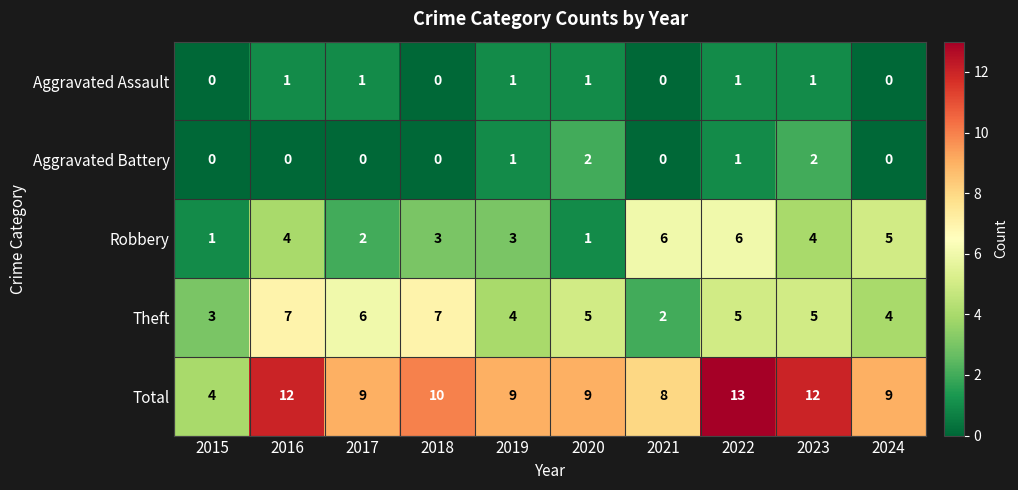

What is the difference between the maximum and minimum values in the Robbery series?

5